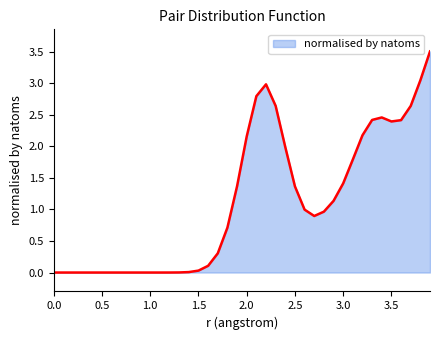

How many categories are shown in the chart?

40